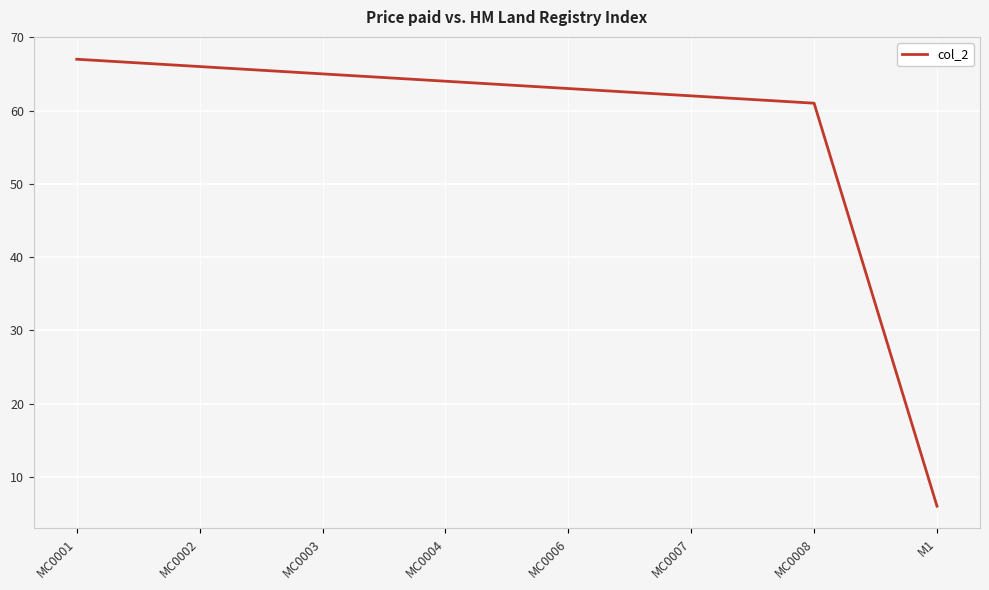

List the labels in order of value, smallest first.

M1, MC0008, MC0007, MC0006, MC0004, MC0003, MC0002, MC0001